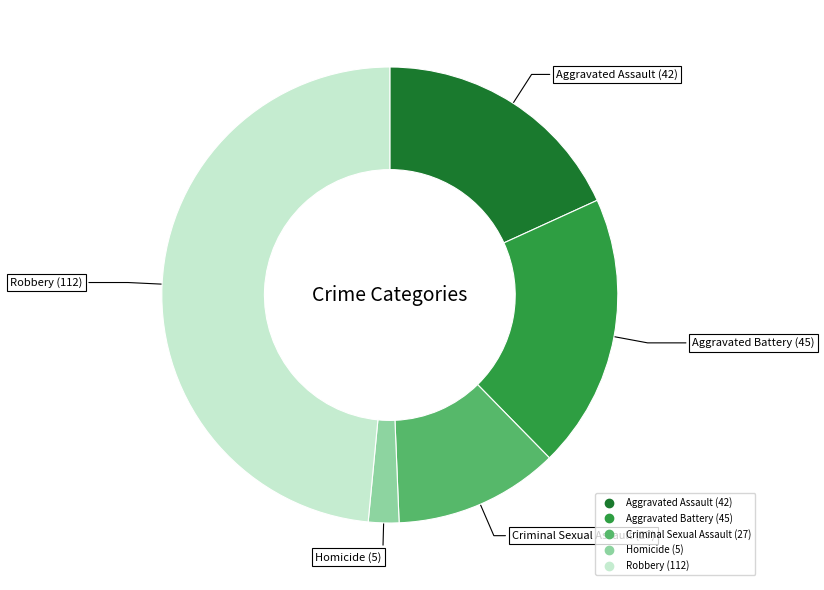

Which category has the smallest portion of the pie?

Homicide